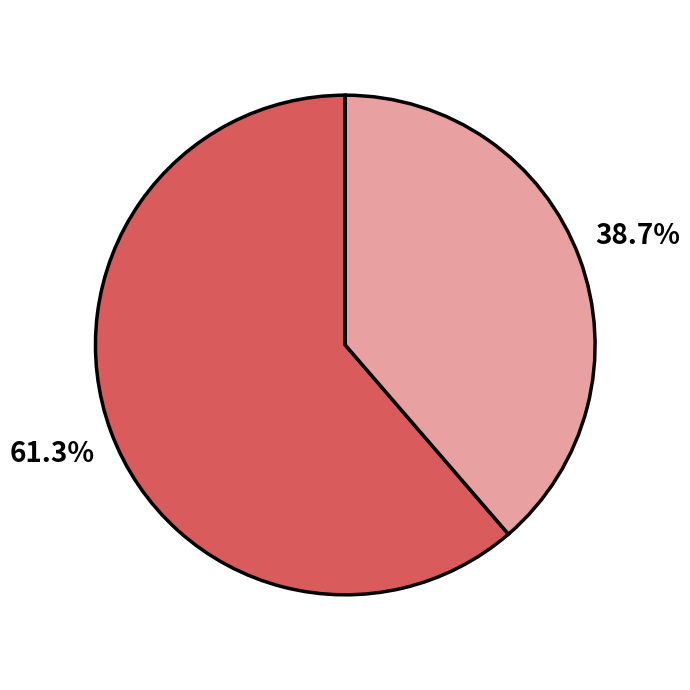

Does any single category account for the majority?

Yes